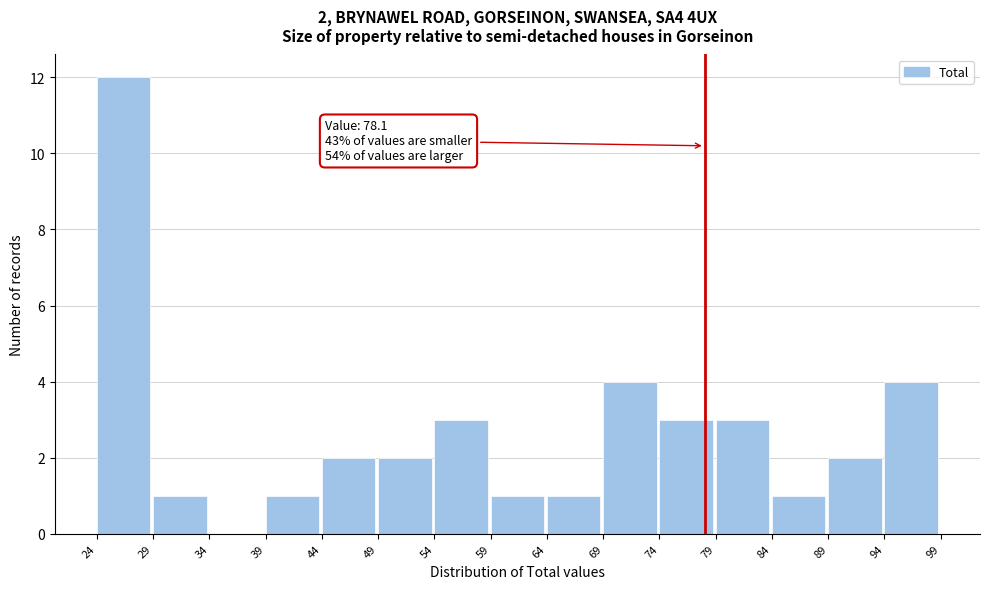

Over which range of the x-axis is the bar tallest?

24 to 29